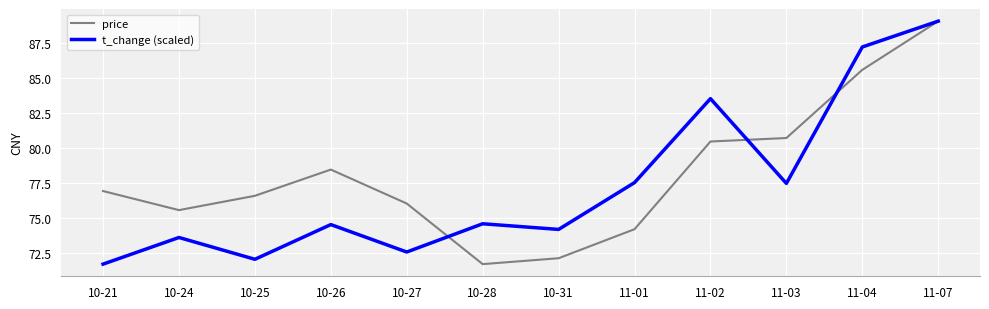

What position from the right is 10-27?

8